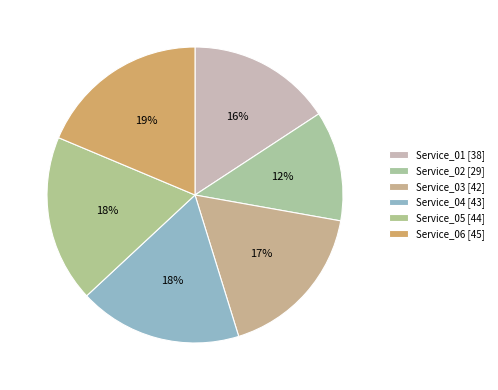

Count the number of slices in the pie.

6